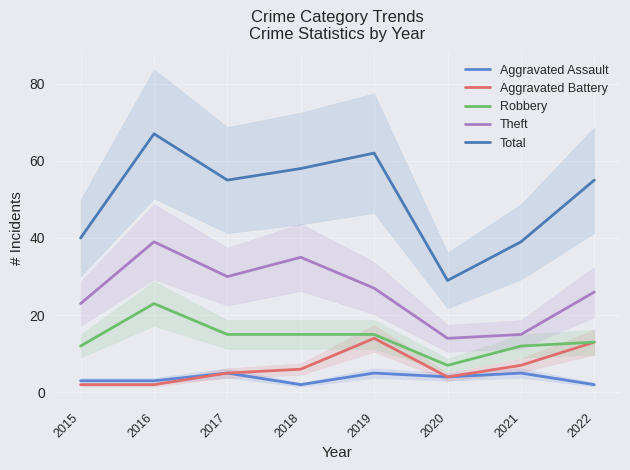

Is the value of Aggravated Assault at 2022 greater than the value of Total at 2020?

No